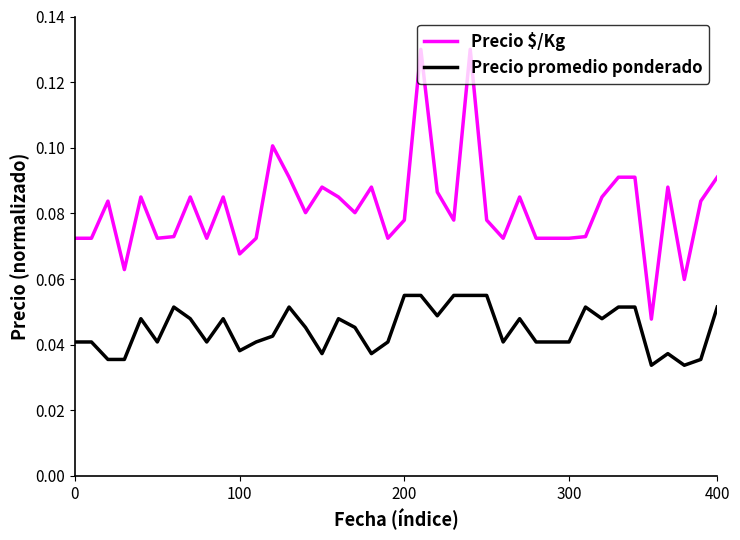

How many lines are shown in the chart?

2